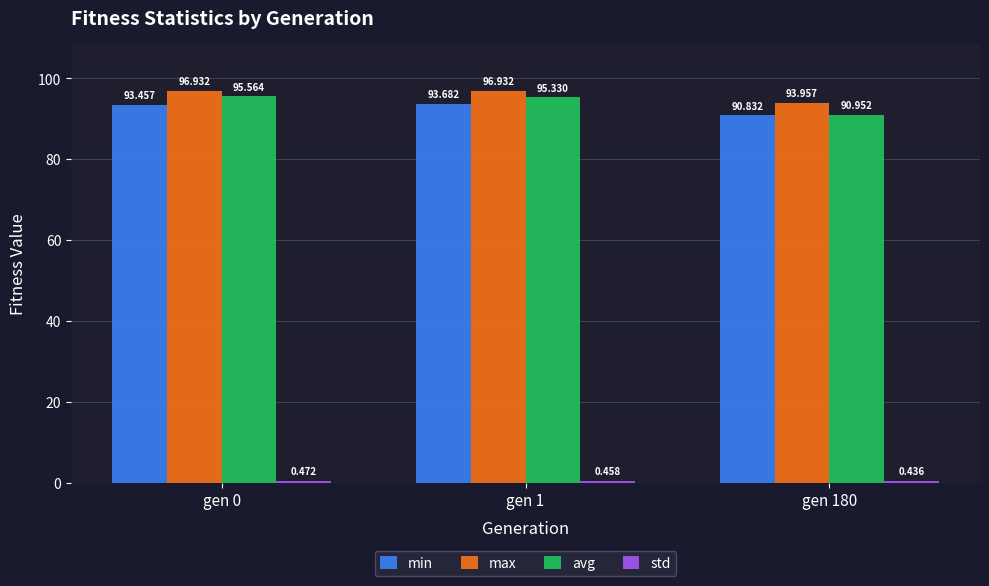

At which label is min closest to 92?

gen 180